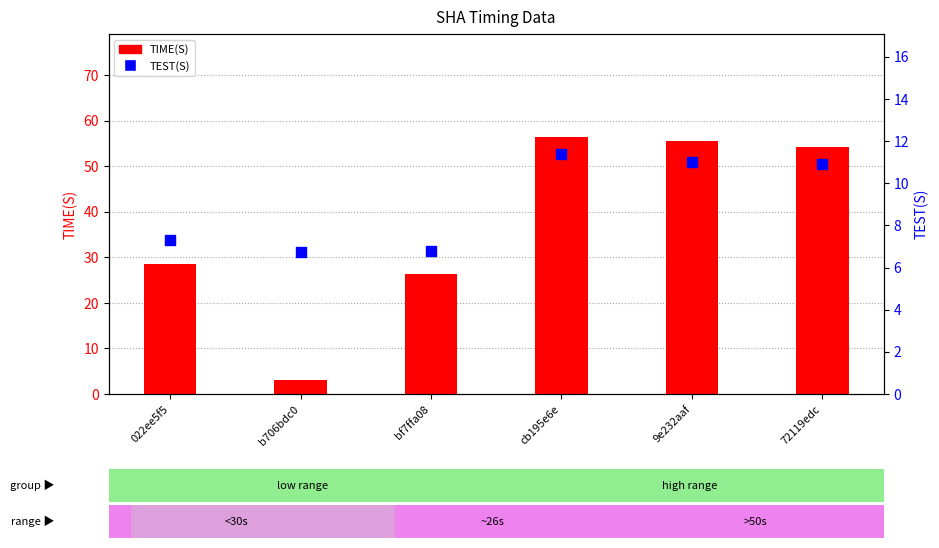

What is the total value across all series at cb195e6e?

67.8